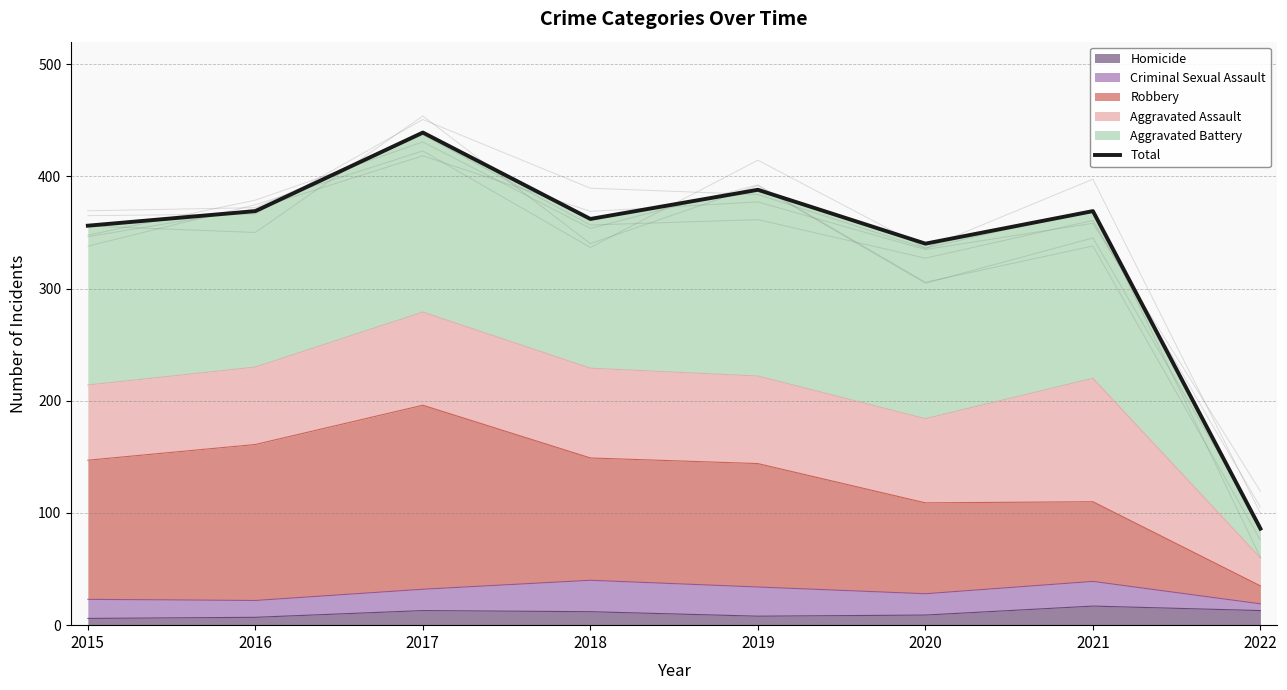

Which label corresponds to the largest value in the chart?

2017